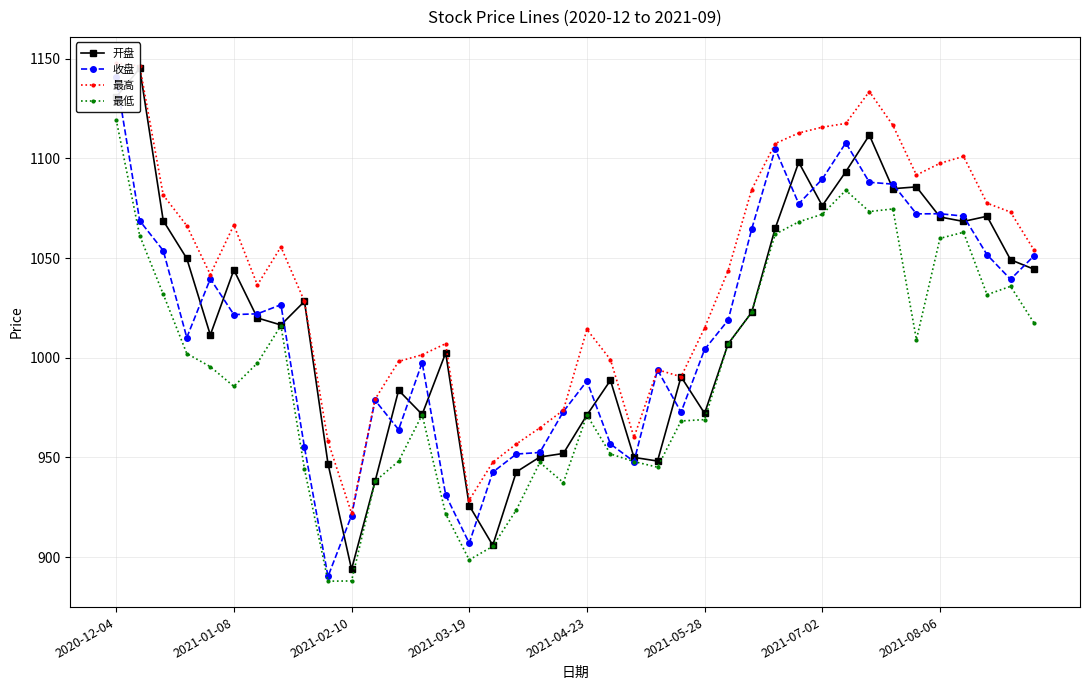

At which label does 最低 reach its peak?

2020-12-04